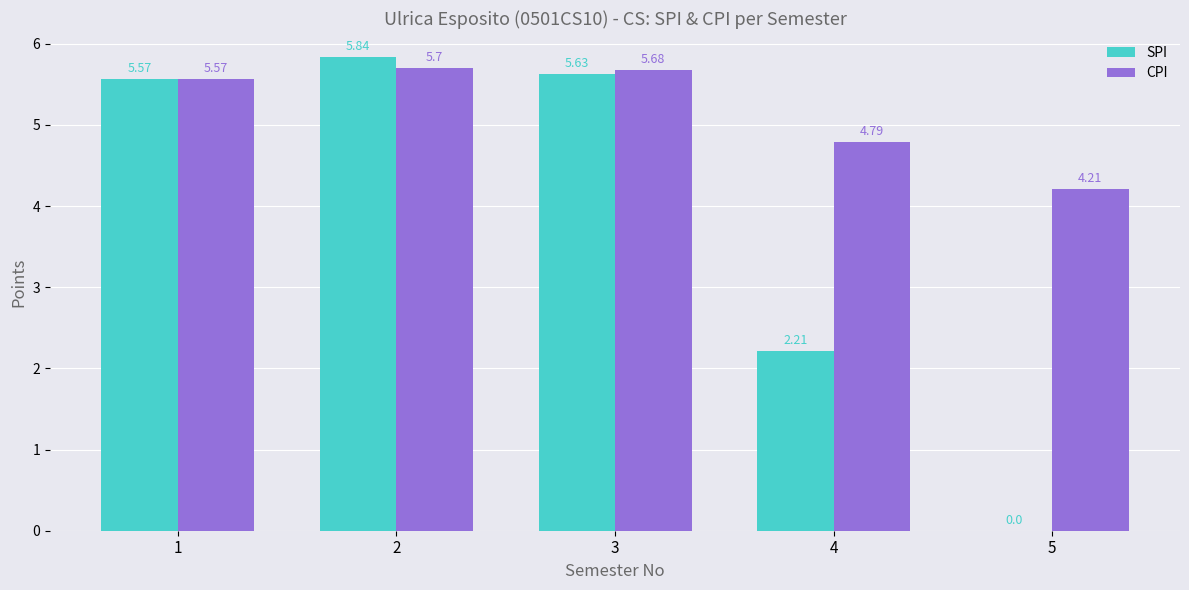

What is the difference between the SPI values at 3 and 2?

0.2